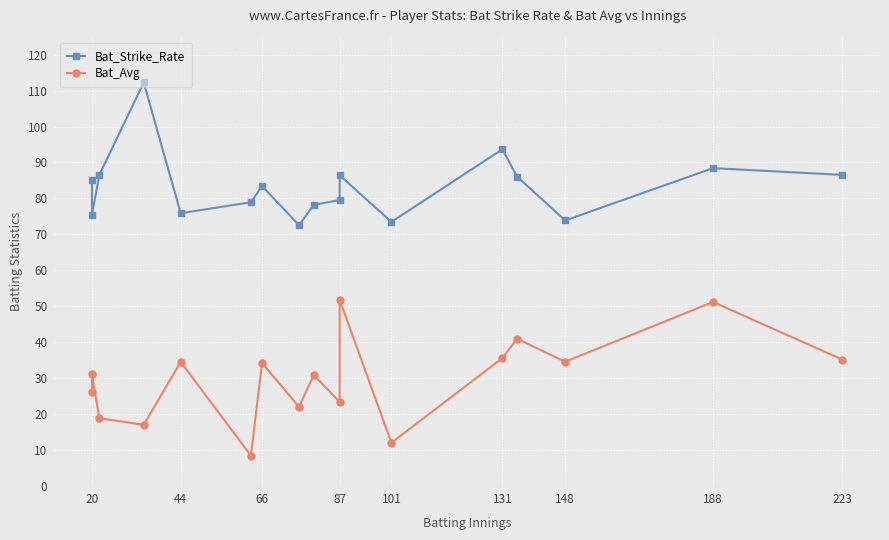

True or false: Bat_Avg has more than 0 points higher than both neighbors.

True